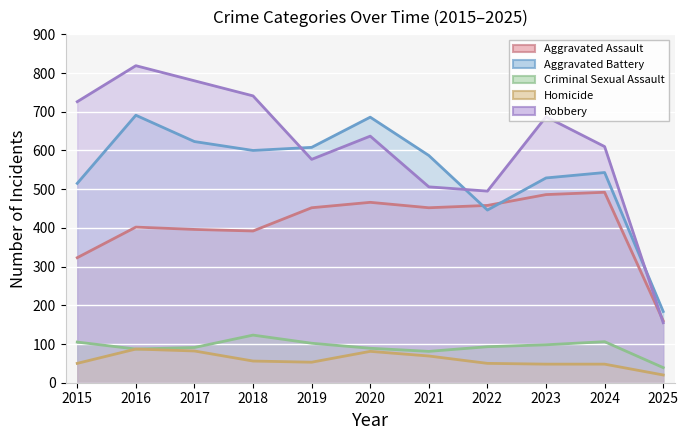

Reading right to left, transcribe all the data shown in this chart.

Aggravated Assault: 2025=160	2024=492	2023=486	2022=458	2021=452	2020=466	2019=452	2018=392	2017=396	2016=402	2015=323
Aggravated Battery: 2025=184	2024=543	2023=529	2022=446	2021=587	2020=686	2019=608	2018=600	2017=623	2016=691	2015=515
Criminal Sexual Assault: 2025=39	2024=106	2023=98	2022=93	2021=81	2020=89	2019=102	2018=123	2017=91	2016=87	2015=105
Homicide: 2025=20	2024=48	2023=48	2022=50	2021=69	2020=81	2019=53	2018=56	2017=82	2016=87	2015=50
Robbery: 2025=155	2024=610	2023=687	2022=495	2021=506	2020=637	2019=577	2018=741	2017=780	2016=819	2015=726